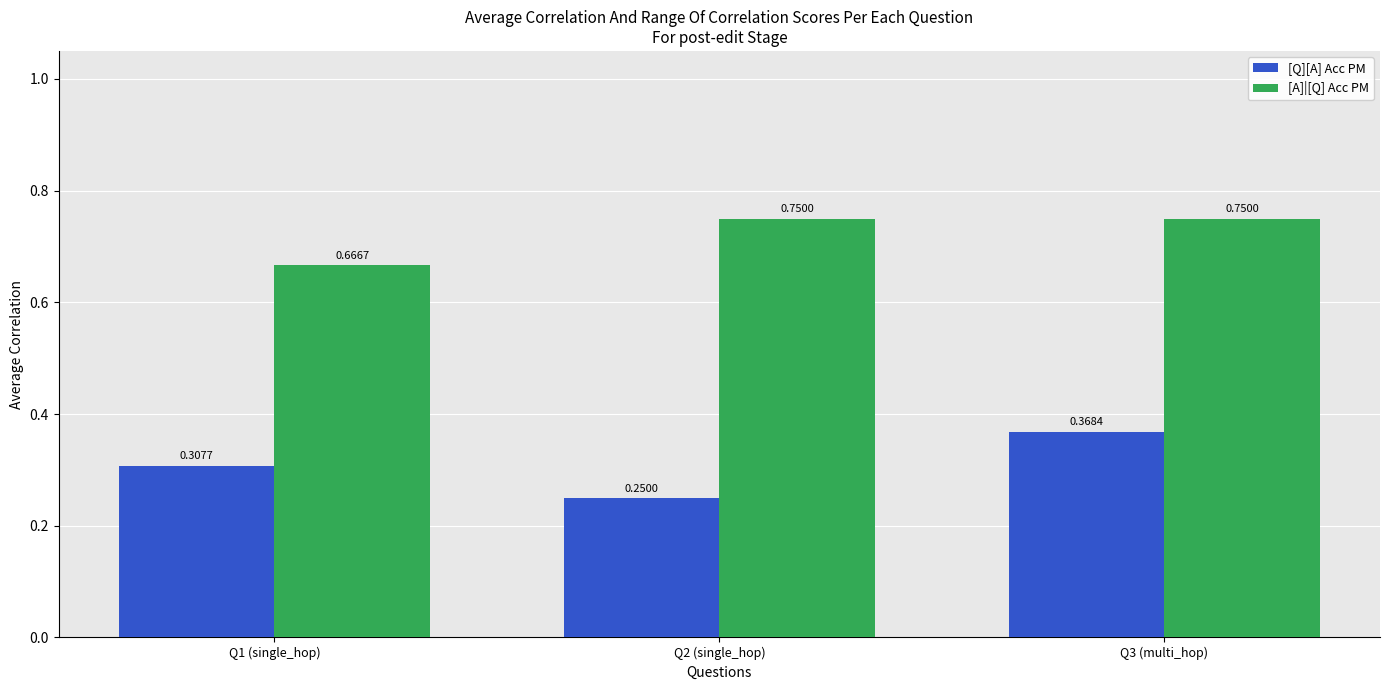

At how many categories does at least one series exceed 0?

3